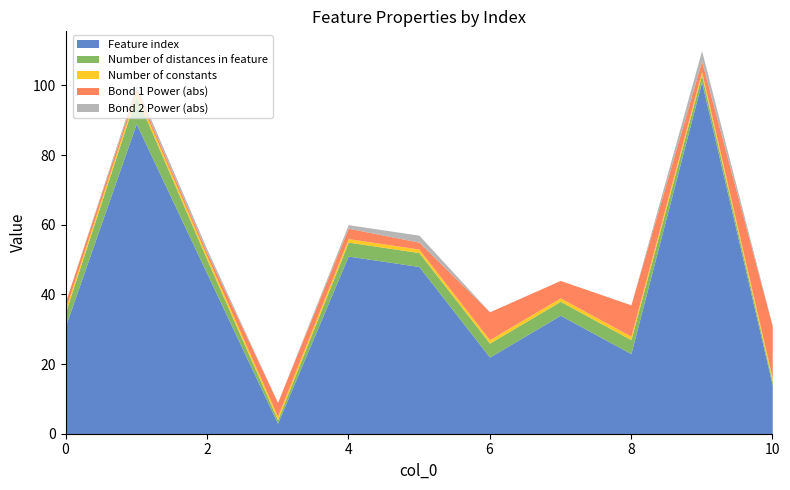

Is it true that Number of constants equals 1 at 2?

True